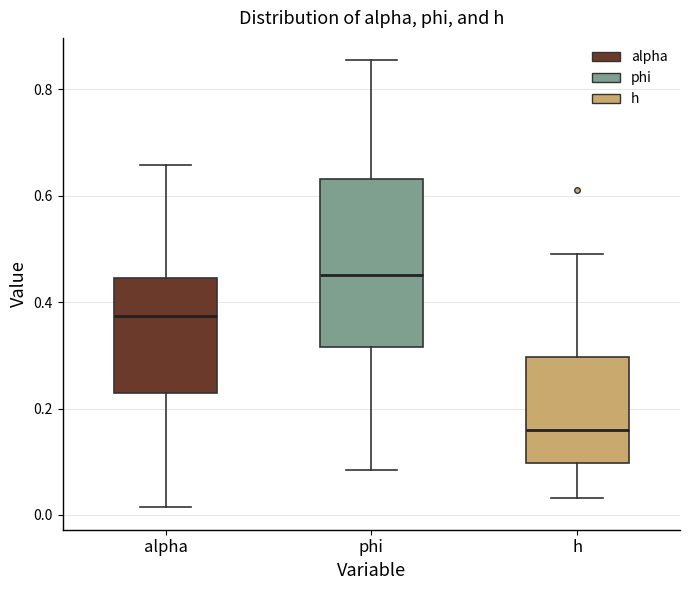

Comparing the boxes themselves (not the whiskers), which one is the tallest?

phi